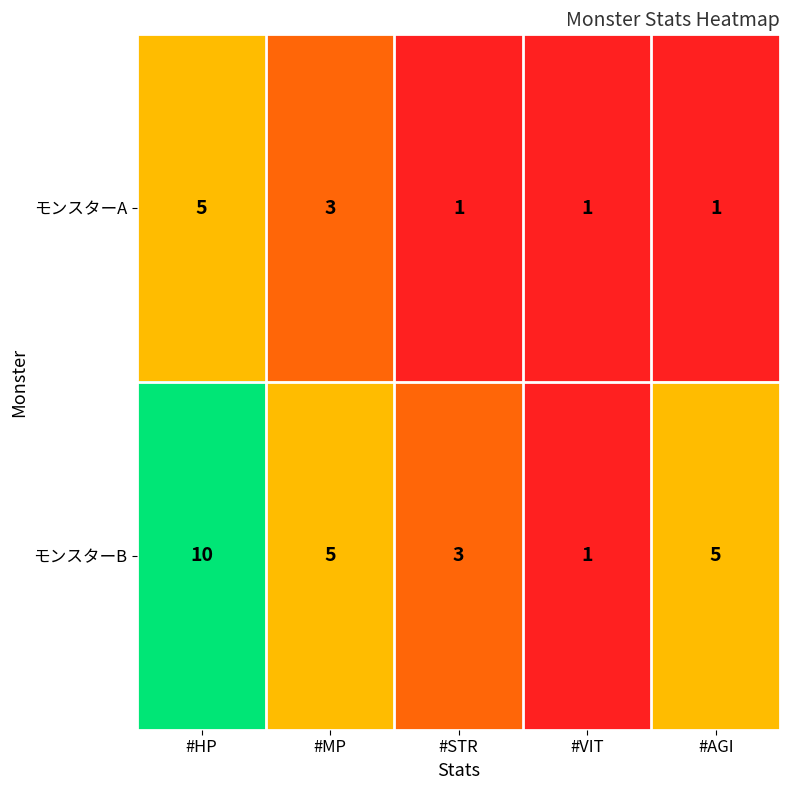

What is the sum of the モンスターA values at #HP and #STR?

6